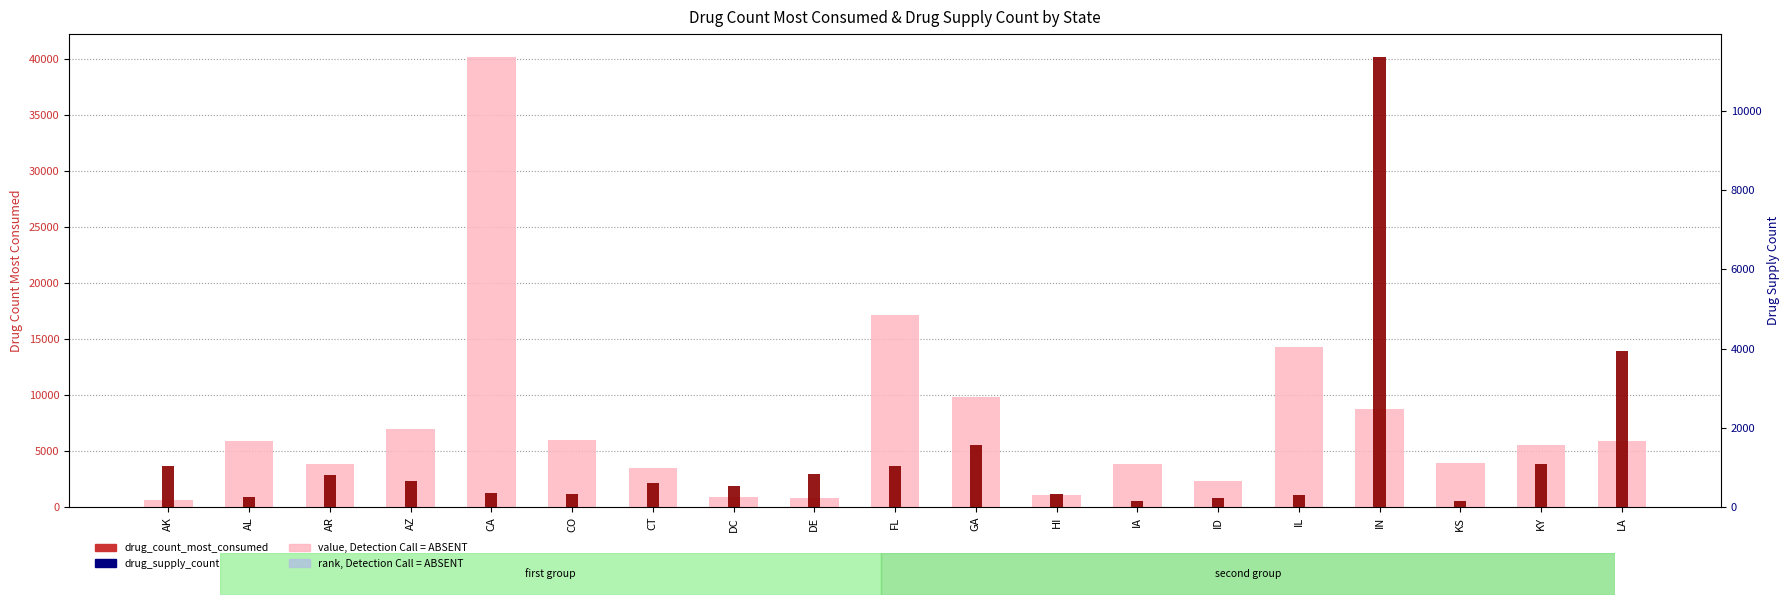

Which series changed the most between CO and CT?

drug_count_most_consumed